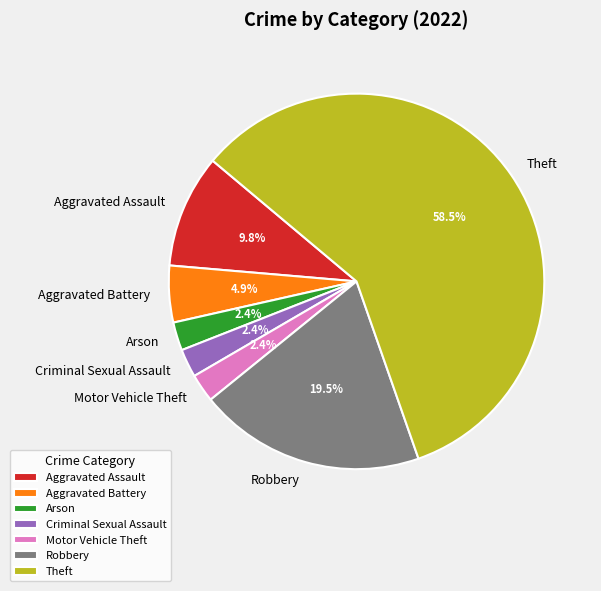

Which slice represents more than half of the pie?

Theft